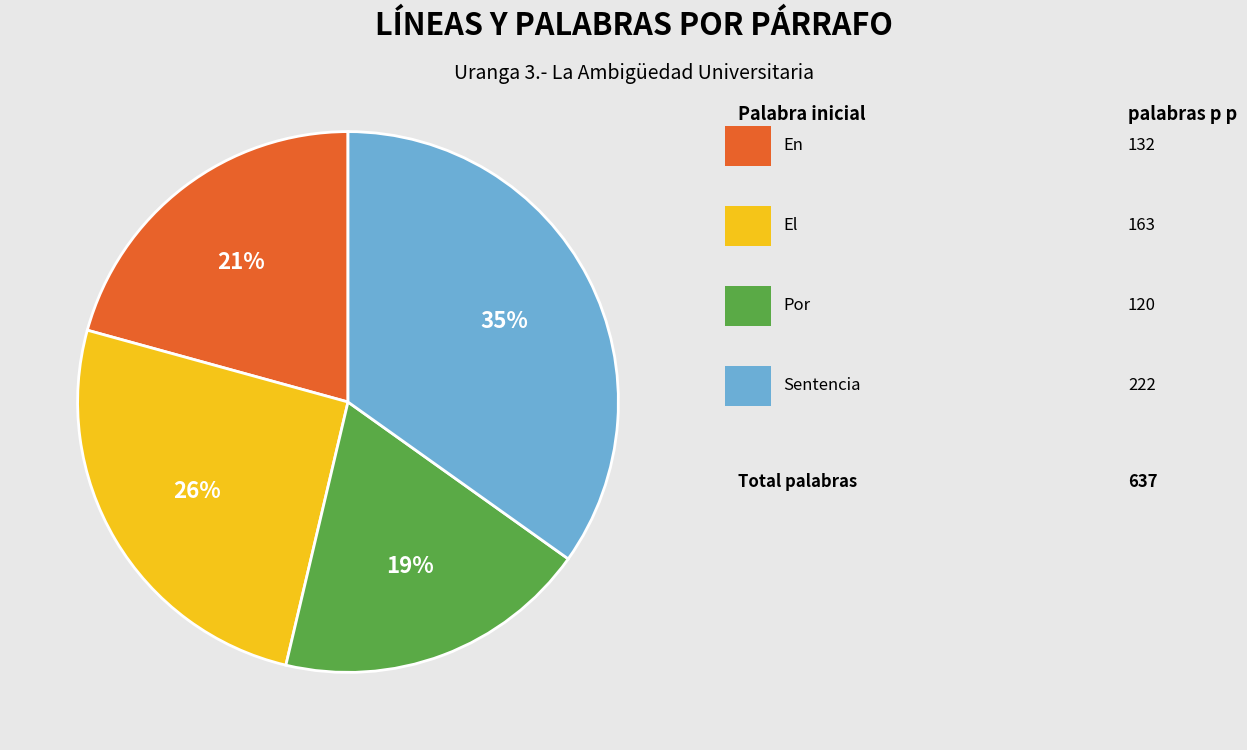

To the nearest percent, what is the average slice percentage?

25%